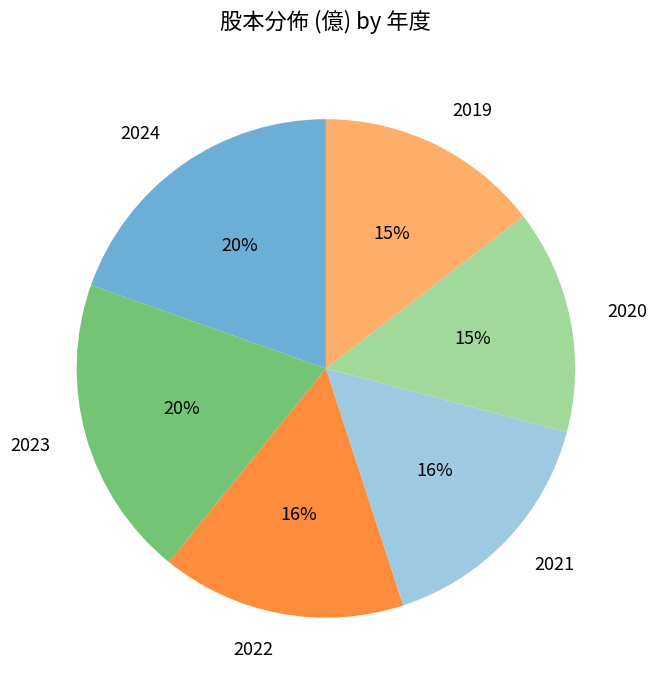

Does 2023 account for over 50% of the chart?

No